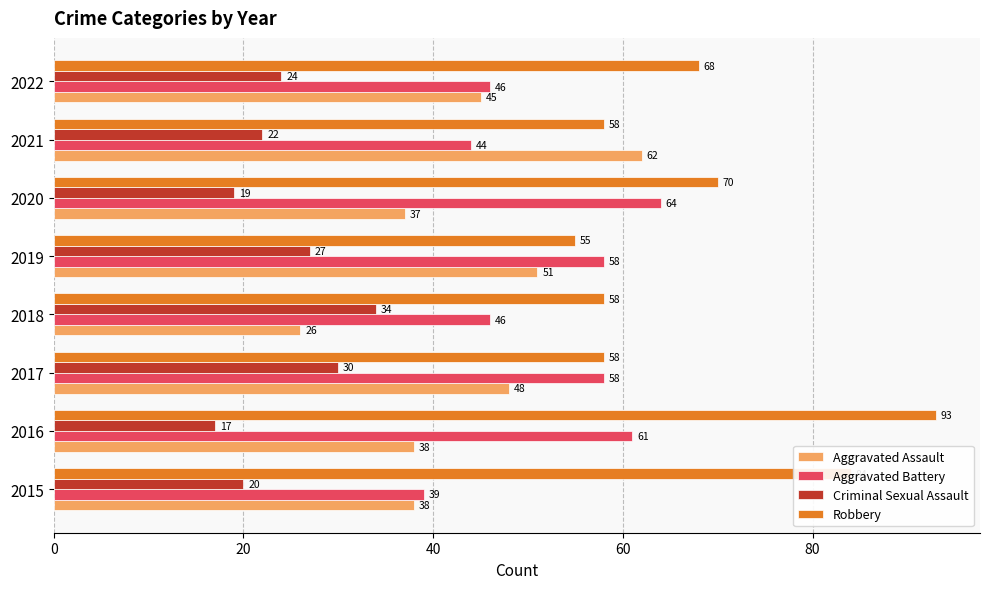

At which label is Criminal Sexual Assault closest to 25?

2022